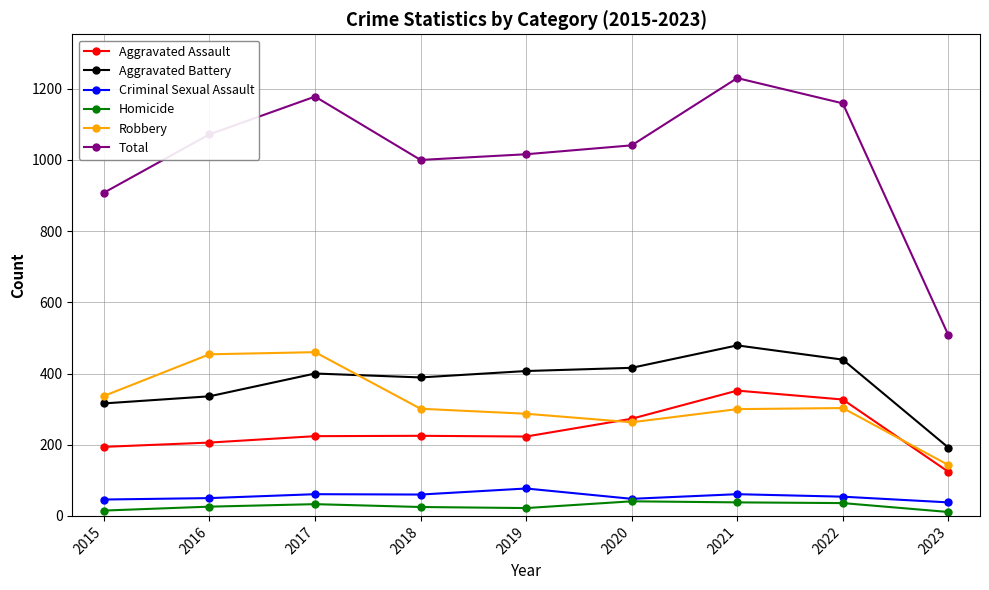

The Criminal Sexual Assault series shows 38 at 2023. True or false?

True